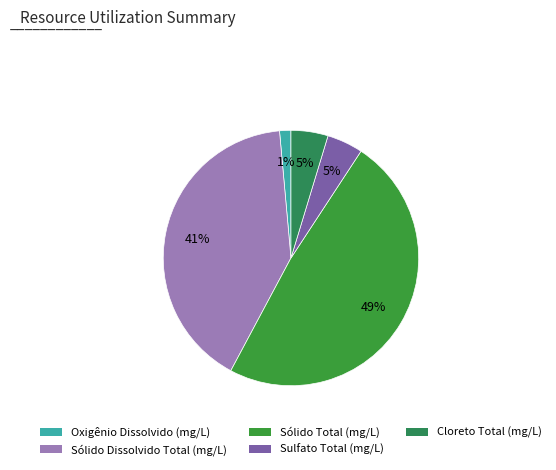

What is the change in value from Oxigênio Dissolvido (mg/L) to Sólido Dissolvido Total (mg/L)?

+181.4